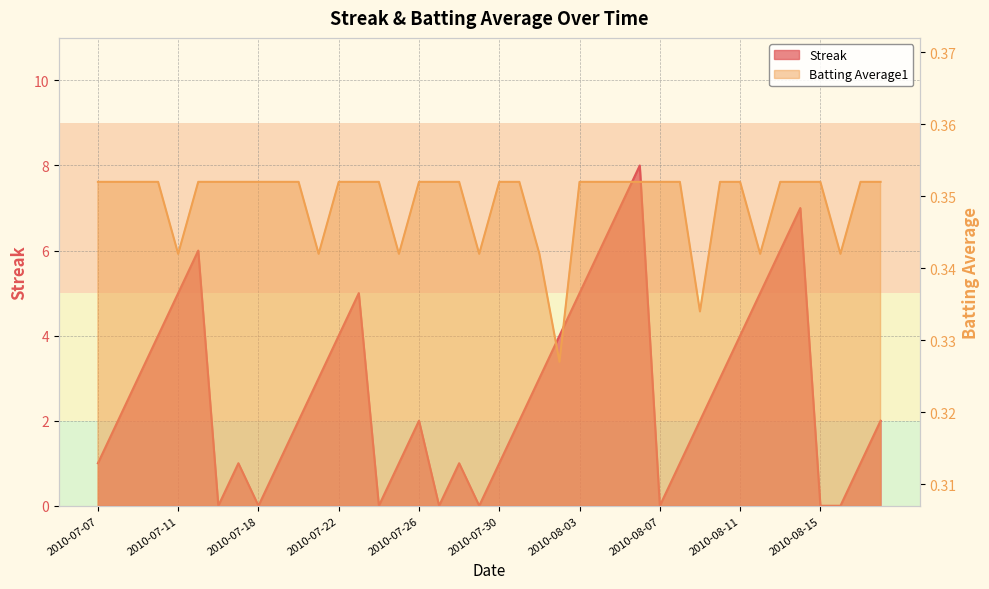

Rank the series by their maximum value, from lowest to highest.

Batting Average1, Streak